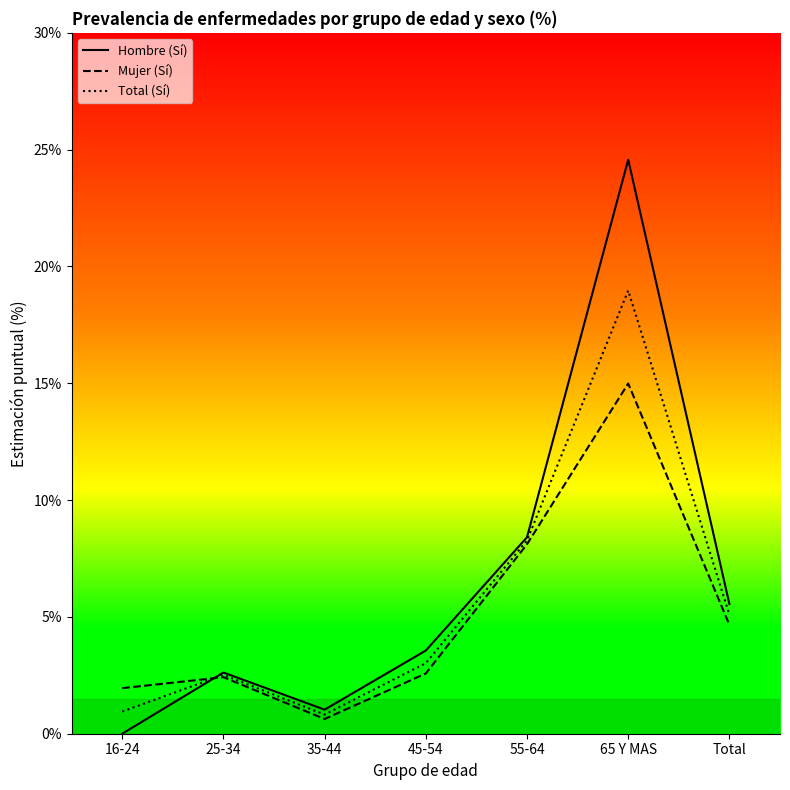

What position from the left is 55-64?

5